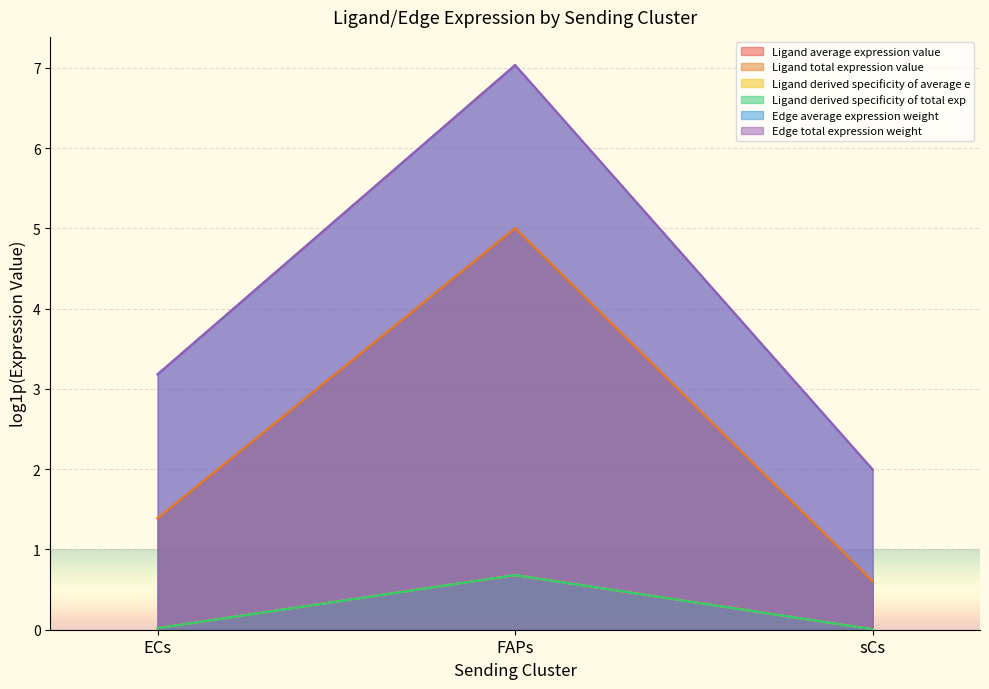

How many lines are shown in the chart?

6